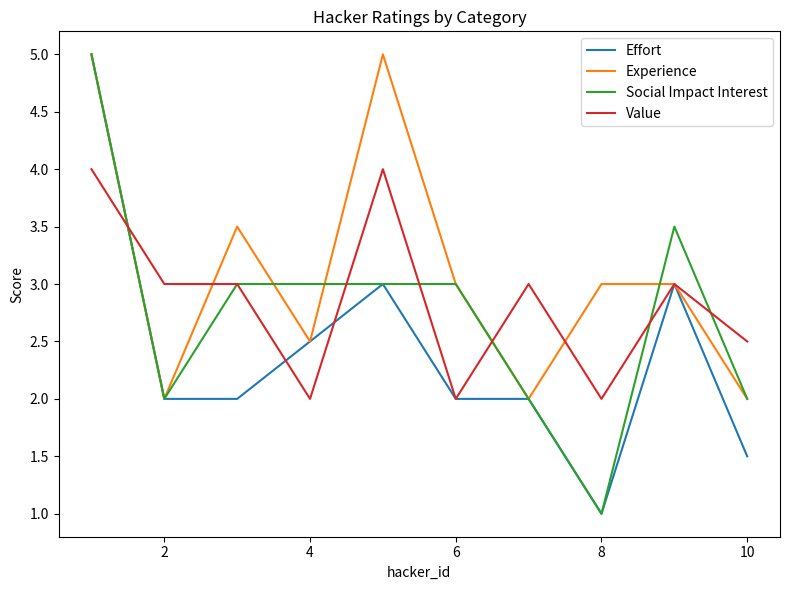

How many lines are shown in the chart?

4